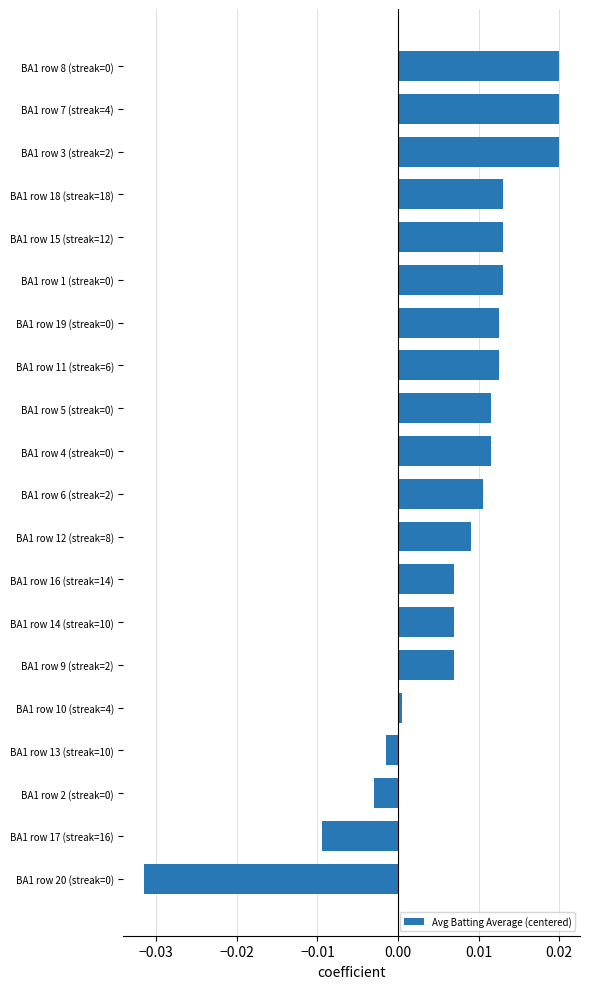

Is it true that the value at BA1 row 20 (streak=0) is -0.0?

True